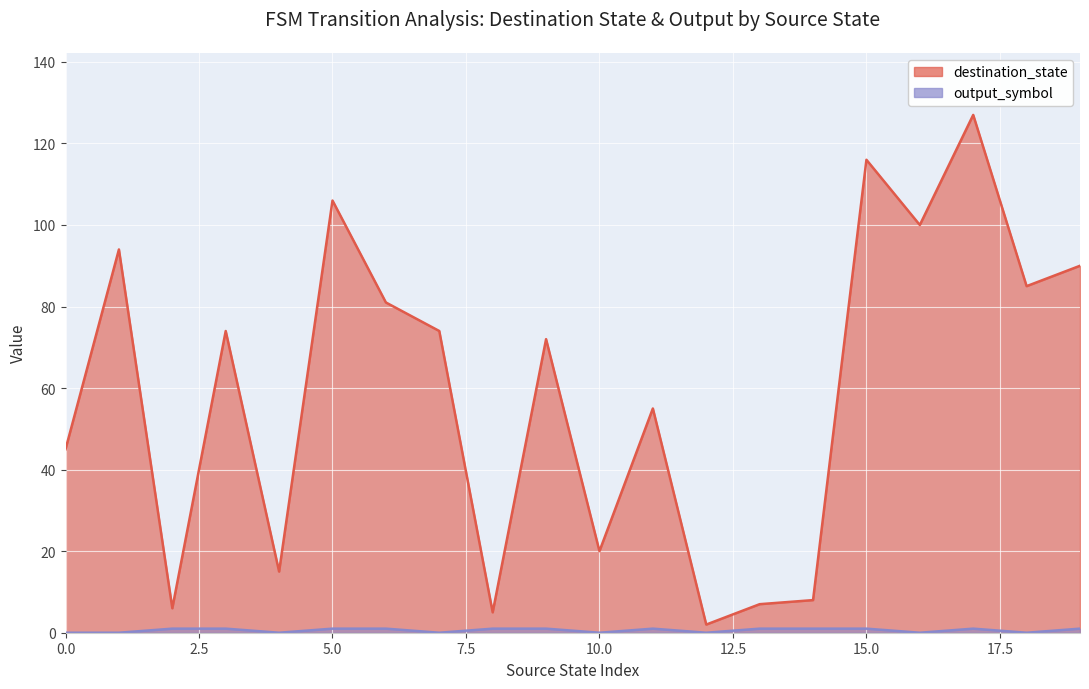

True or false: output_symbol and destination_state cross at least once.

False